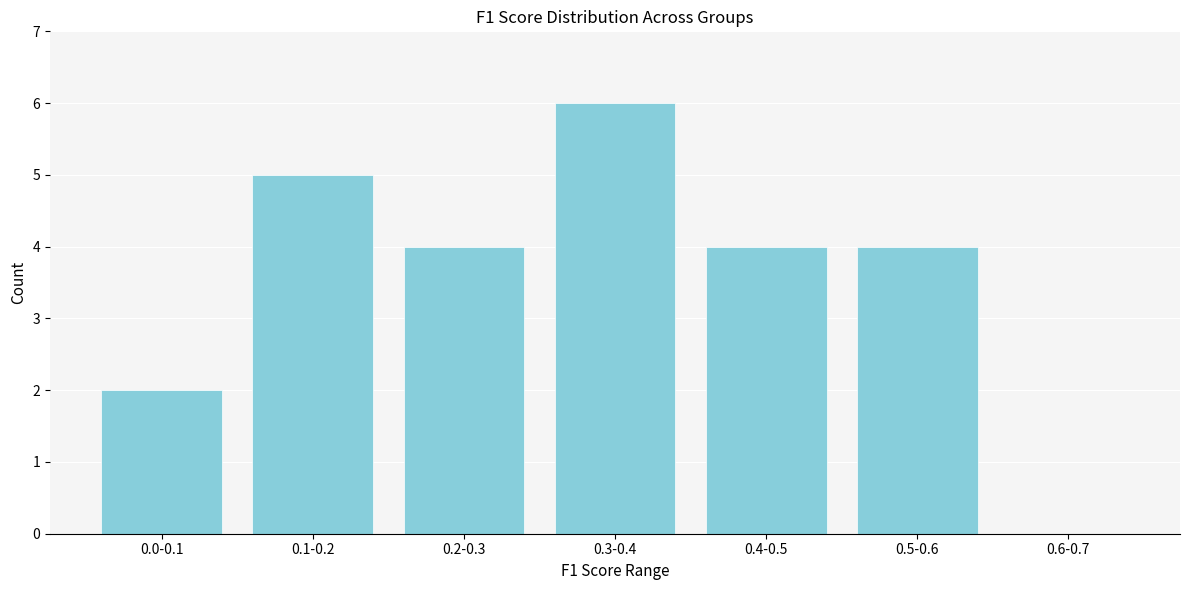

Reading left to right, what are all the values shown in this chart?

0.0-0.1=2	0.1-0.2=5	0.2-0.3=4	0.3-0.4=6	0.4-0.5=4	0.5-0.6=4	0.6-0.7=0